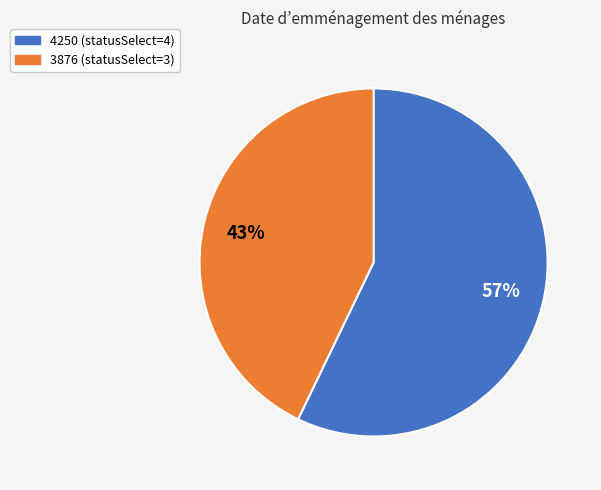

Which has a higher value, 3876 or 4250?

4250